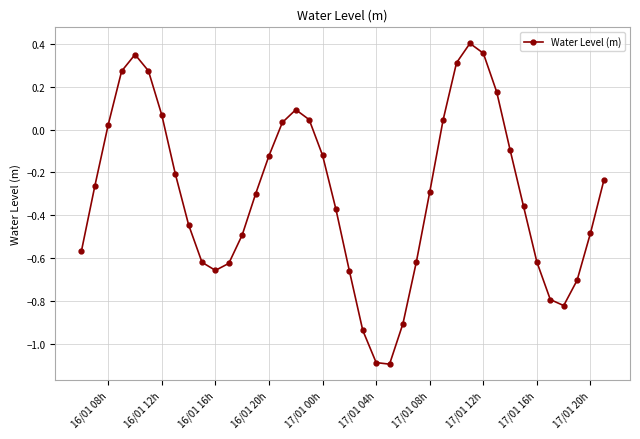

How many values are above zero?

13